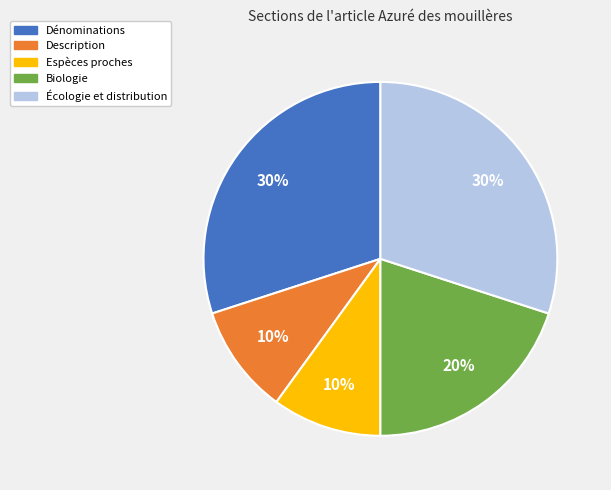

Combined, do Espèces proches and Dénominations account for over 50%?

No